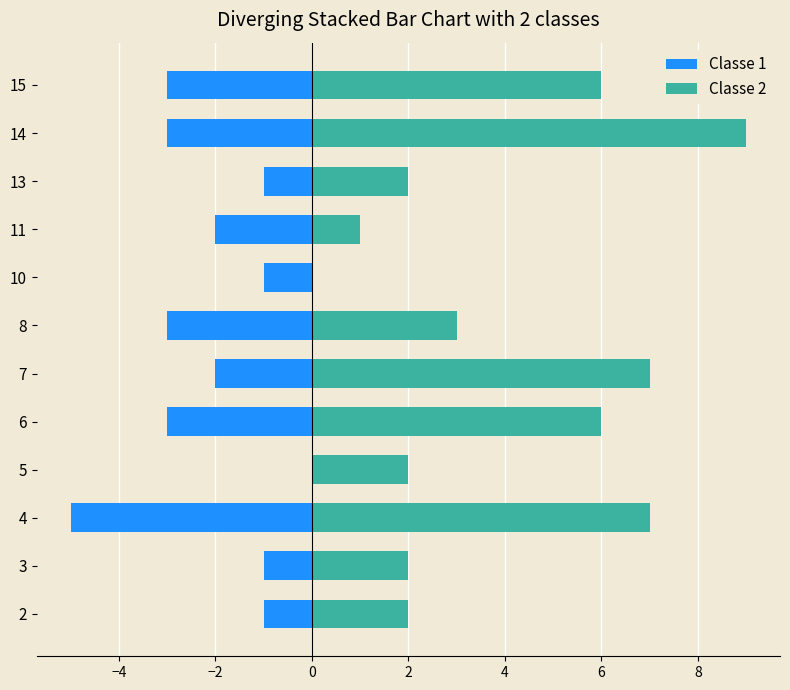

Are the bars horizontal?

Yes